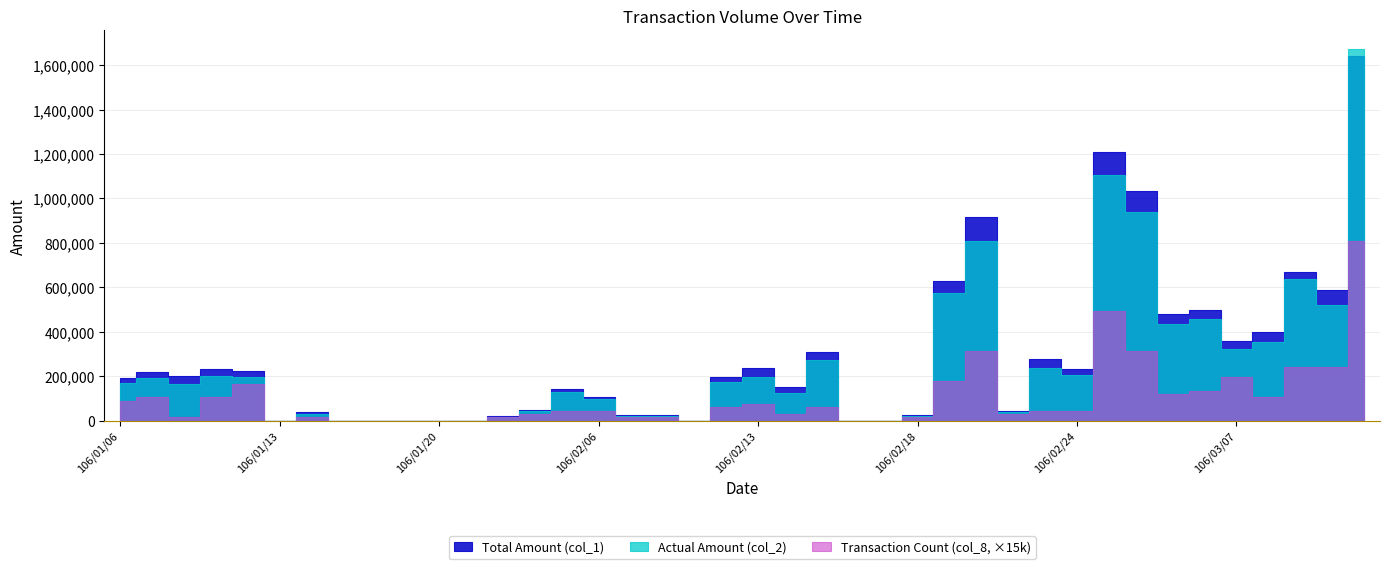

What is the difference between the highest and lowest values at 106/03/13?

1672376